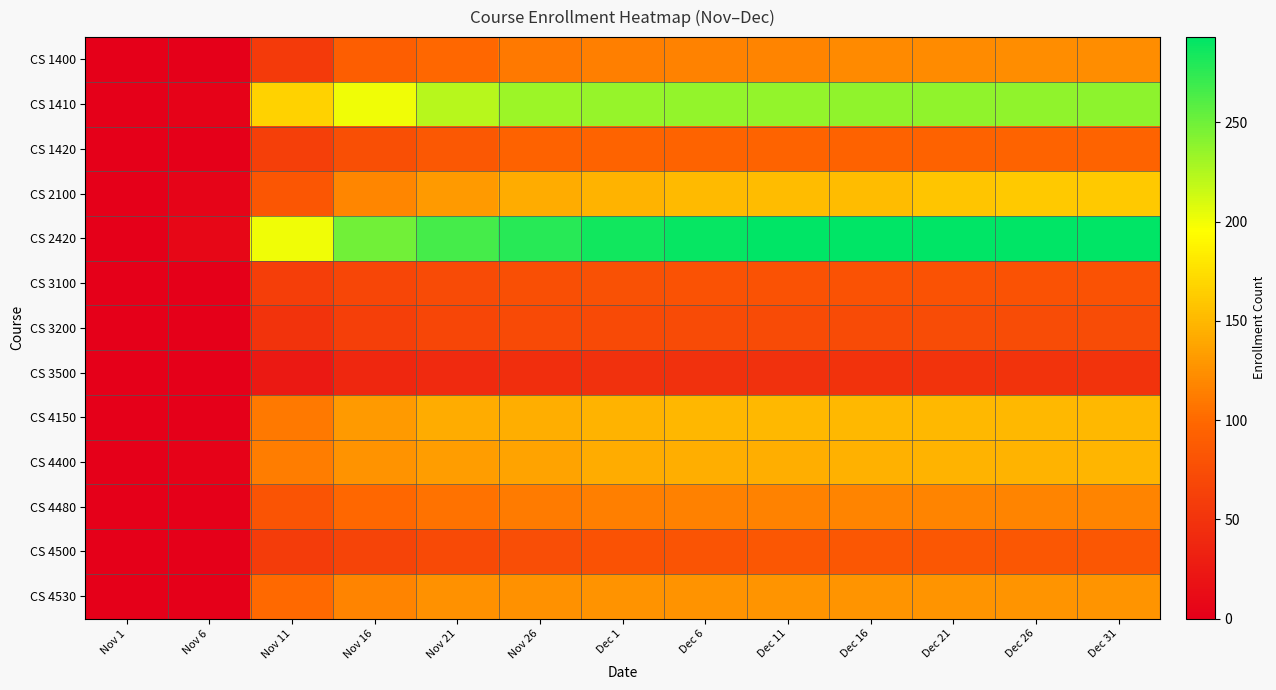

Reading right to left, transcribe all the data shown in this chart.

CS 1400: Dec 31=123	Dec 26=123	Dec 21=122	Dec 16=121	Dec 11=117	Dec 6=116	Dec 1=114	Nov 26=110	Nov 21=99	Nov 16=91	Nov 11=57	Nov 6=1	Nov 1=0
CS 1410: Dec 31=239	Dec 26=238	Dec 21=238	Dec 16=237	Dec 11=236	Dec 6=236	Dec 1=235	Nov 26=233	Nov 21=223	Nov 16=201	Nov 11=167	Nov 6=3	Nov 1=0
CS 1420: Dec 31=95	Dec 26=95	Dec 21=94	Dec 16=94	Dec 11=95	Dec 6=95	Dec 1=95	Nov 26=94	Nov 21=85	Nov 16=76	Nov 11=61	Nov 6=0	Nov 1=0
CS 2100: Dec 31=161	Dec 26=161	Dec 21=158	Dec 16=153	Dec 11=153	Dec 6=152	Dec 1=147	Nov 26=143	Nov 21=131	Nov 16=118	Nov 11=83	Nov 6=5	Nov 1=0
CS 2420: Dec 31=293	Dec 26=293	Dec 21=293	Dec 16=293	Dec 11=292	Dec 6=290	Dec 1=285	Nov 26=277	Nov 21=266	Nov 16=249	Nov 11=201	Nov 6=7	Nov 1=0
CS 3100: Dec 31=80	Dec 26=80	Dec 21=80	Dec 16=80	Dec 11=80	Dec 6=79	Dec 1=78	Nov 26=76	Nov 21=73	Nov 16=68	Nov 11=60	Nov 6=1	Nov 1=0
CS 3200: Dec 31=74	Dec 26=74	Dec 21=74	Dec 16=73	Dec 11=73	Dec 6=73	Dec 1=71	Nov 26=71	Nov 21=68	Nov 16=61	Nov 11=50	Nov 6=0	Nov 1=0
CS 3500: Dec 31=50	Dec 26=50	Dec 21=50	Dec 16=49	Dec 11=48	Dec 6=48	Dec 1=47	Nov 26=45	Nov 21=41	Nov 16=38	Nov 11=25	Nov 6=0	Nov 1=0
CS 4150: Dec 31=150	Dec 26=150	Dec 21=150	Dec 16=150	Dec 11=150	Dec 6=149	Dec 1=147	Nov 26=144	Nov 21=142	Nov 16=131	Nov 11=111	Nov 6=0	Nov 1=0
CS 4400: Dec 31=148	Dec 26=147	Dec 21=147	Dec 16=146	Dec 11=144	Dec 6=144	Dec 1=143	Nov 26=137	Nov 21=133	Nov 16=126	Nov 11=113	Nov 6=3	Nov 1=0
CS 4480: Dec 31=117	Dec 26=117	Dec 21=117	Dec 16=117	Dec 11=116	Dec 6=115	Dec 1=114	Nov 26=112	Nov 21=106	Nov 16=99	Nov 11=81	Nov 6=0	Nov 1=0
CS 4500: Dec 31=84	Dec 26=84	Dec 21=84	Dec 16=84	Dec 11=84	Dec 6=81	Dec 1=80	Nov 26=75	Nov 21=71	Nov 16=66	Nov 11=58	Nov 6=0	Nov 1=0
CS 4530: Dec 31=128	Dec 26=128	Dec 21=128	Dec 16=128	Dec 11=128	Dec 6=126	Dec 1=126	Nov 26=125	Nov 21=125	Nov 16=117	Nov 11=100	Nov 6=0	Nov 1=0